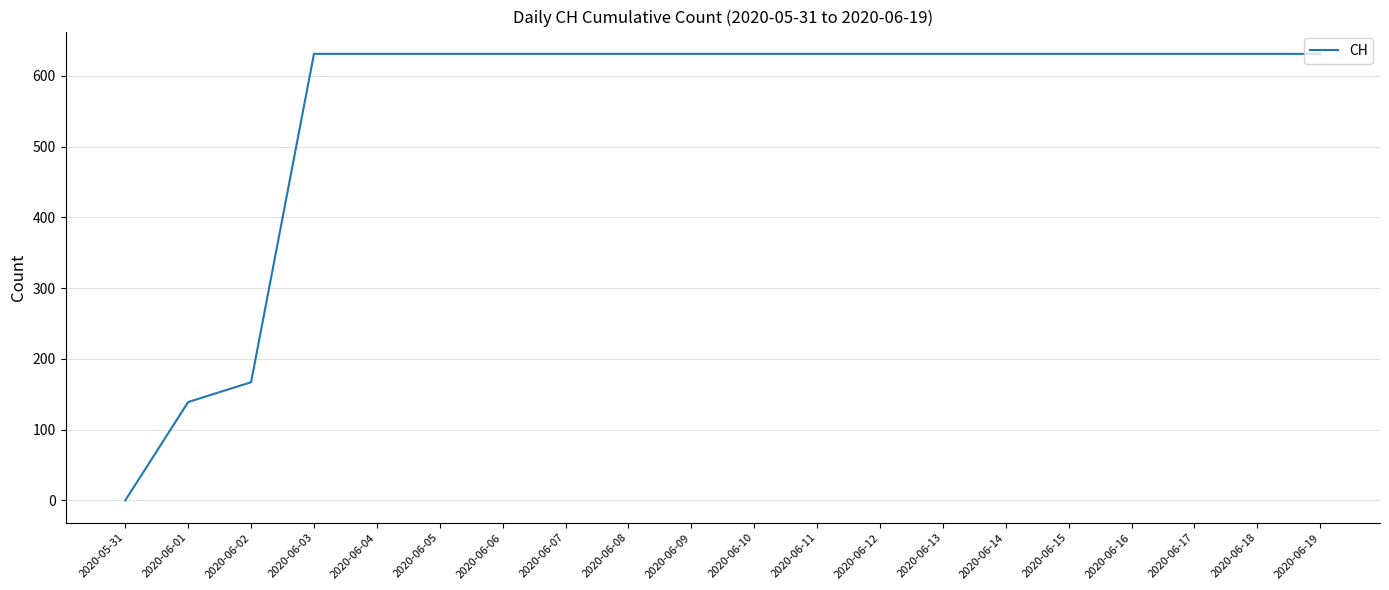

Is it true that the value at 2020-06-11 is 631?

True